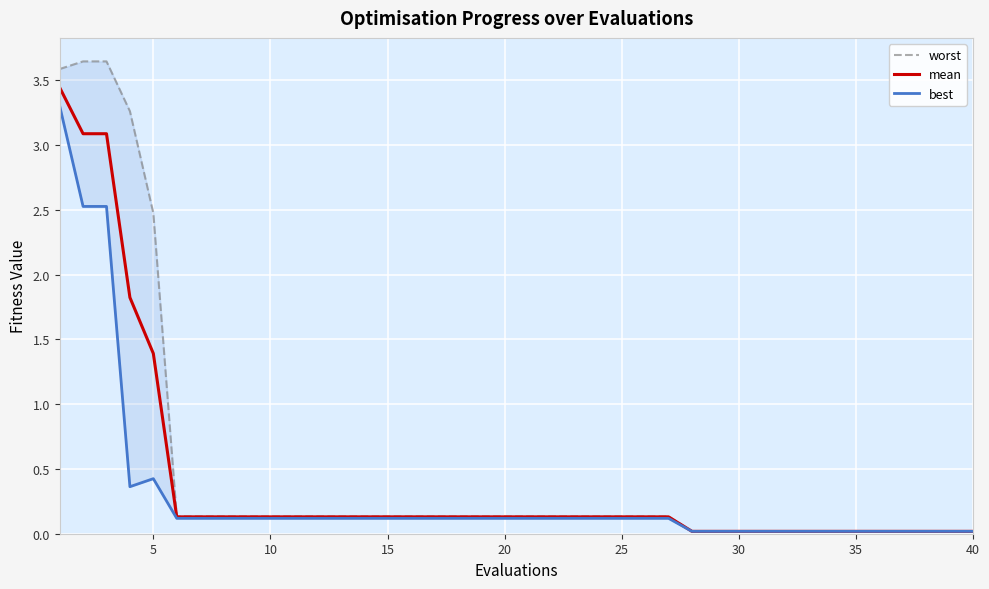

True or false: worst and best cross at least once.

False